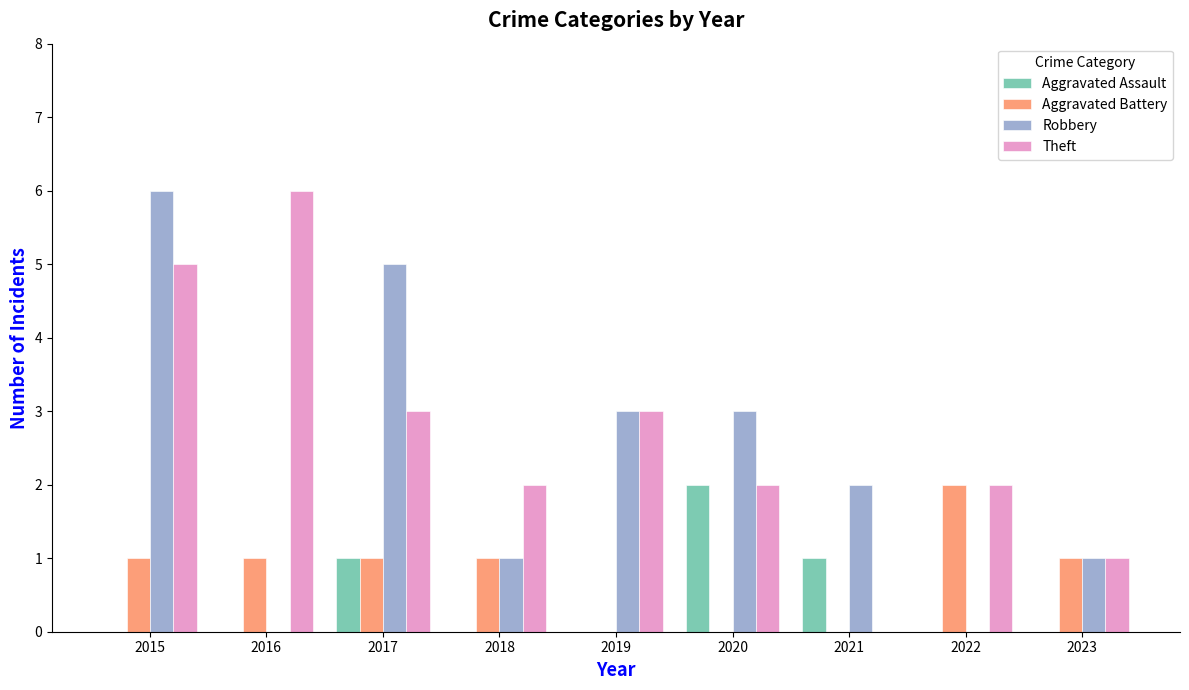

The value of Aggravated Battery at 2020 is -1. True or false?

False